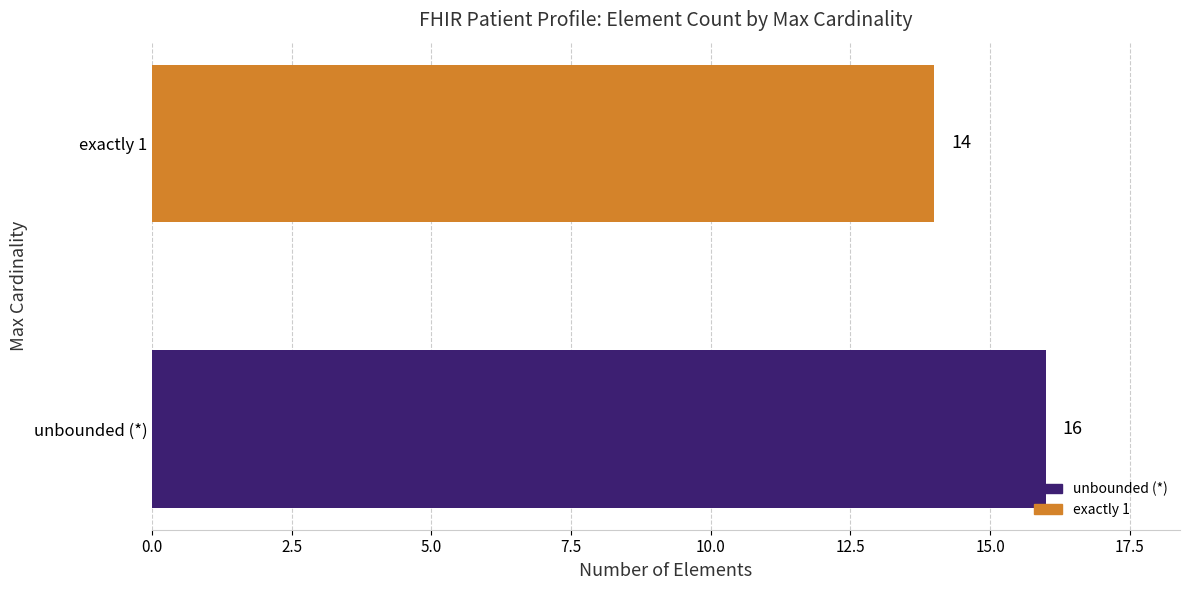

Does the chart contain any negative values?

No